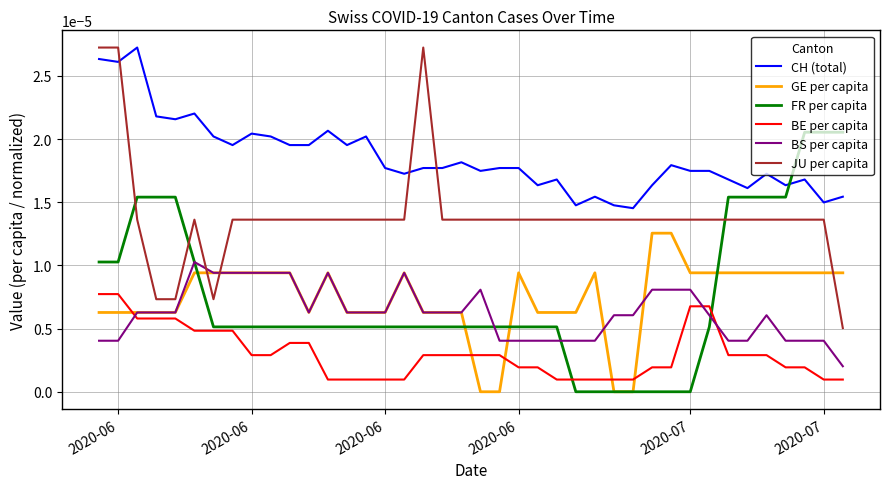

How many intersections are there between BS per capita and BE per capita?

3